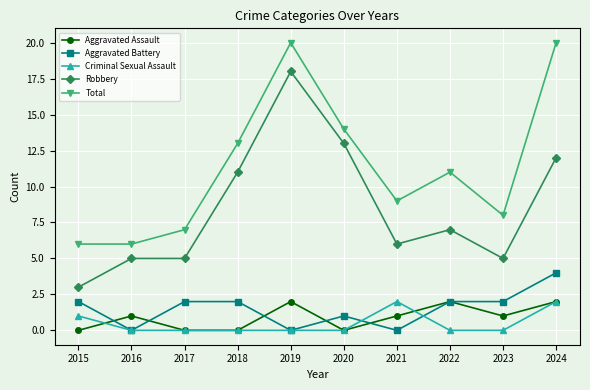

True or false: Aggravated Assault and Total intersect in this chart.

False